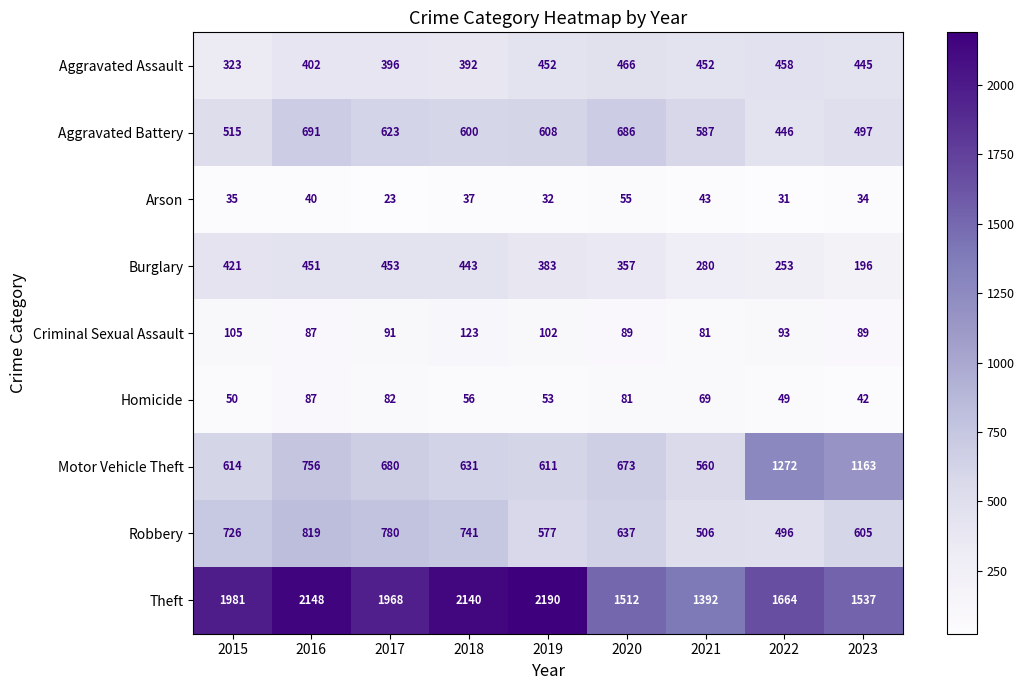

List the series in order of their peak value, lowest first.

Arson, Homicide, Criminal Sexual Assault, Burglary, Aggravated Assault, Aggravated Battery, Robbery, Motor Vehicle Theft, Theft